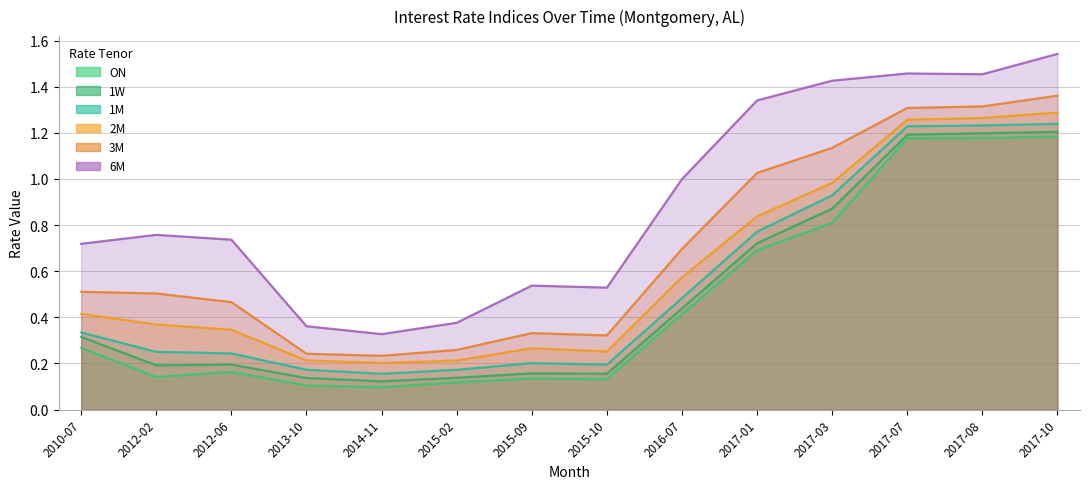

What is the value of the 1M point at the 8th from the left?

0.2